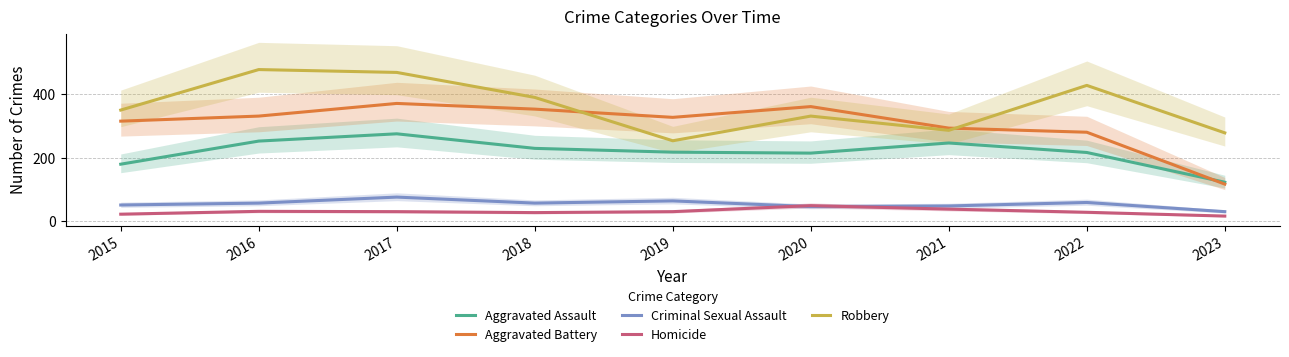

What is the total value across all series at 2019?

889